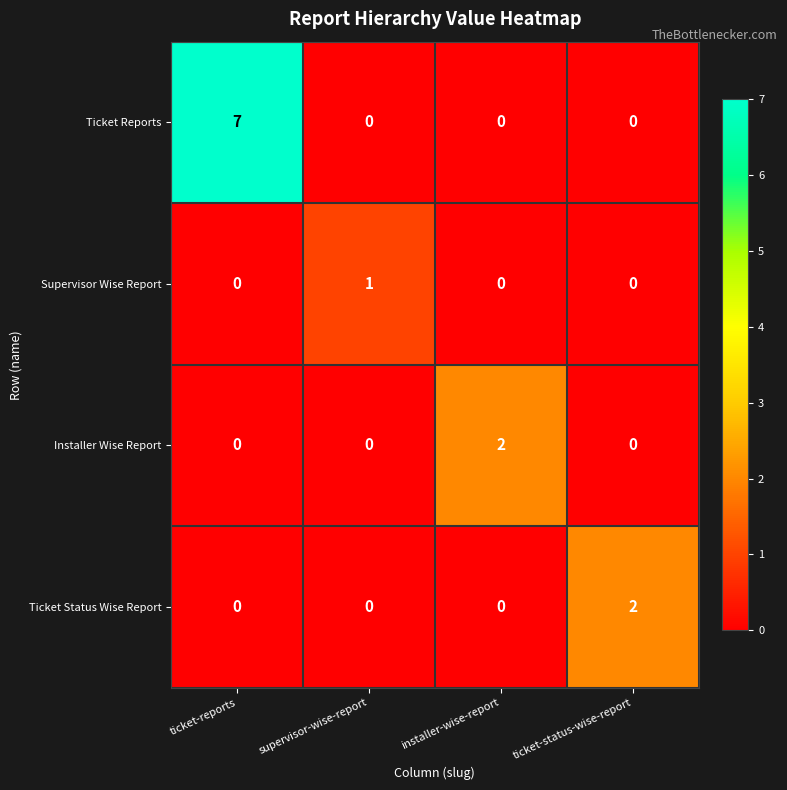

Is it true that Ticket Status Wise Report equals 2 at ticket-status-wise-report?

True